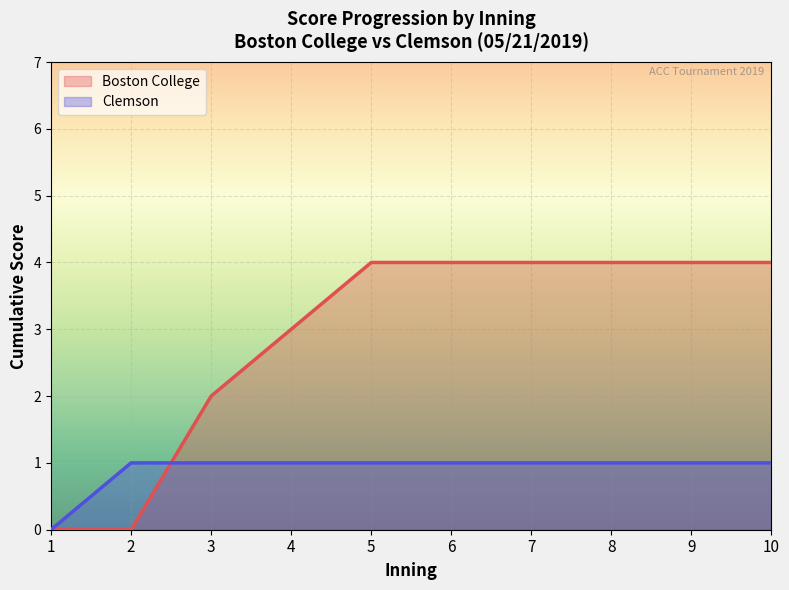

The Clemson series shows 0 at 1. True or false?

True